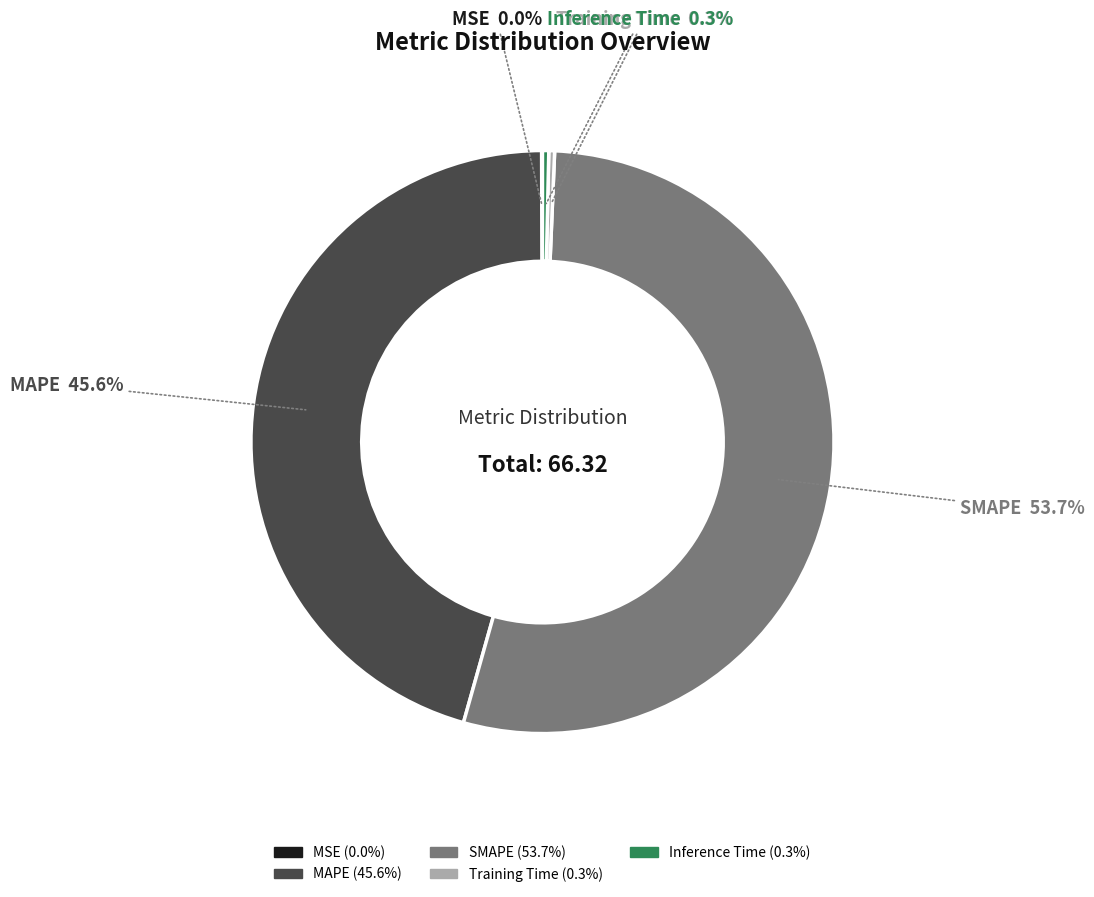

How much of the chart is everything except MAPE?

54.4%